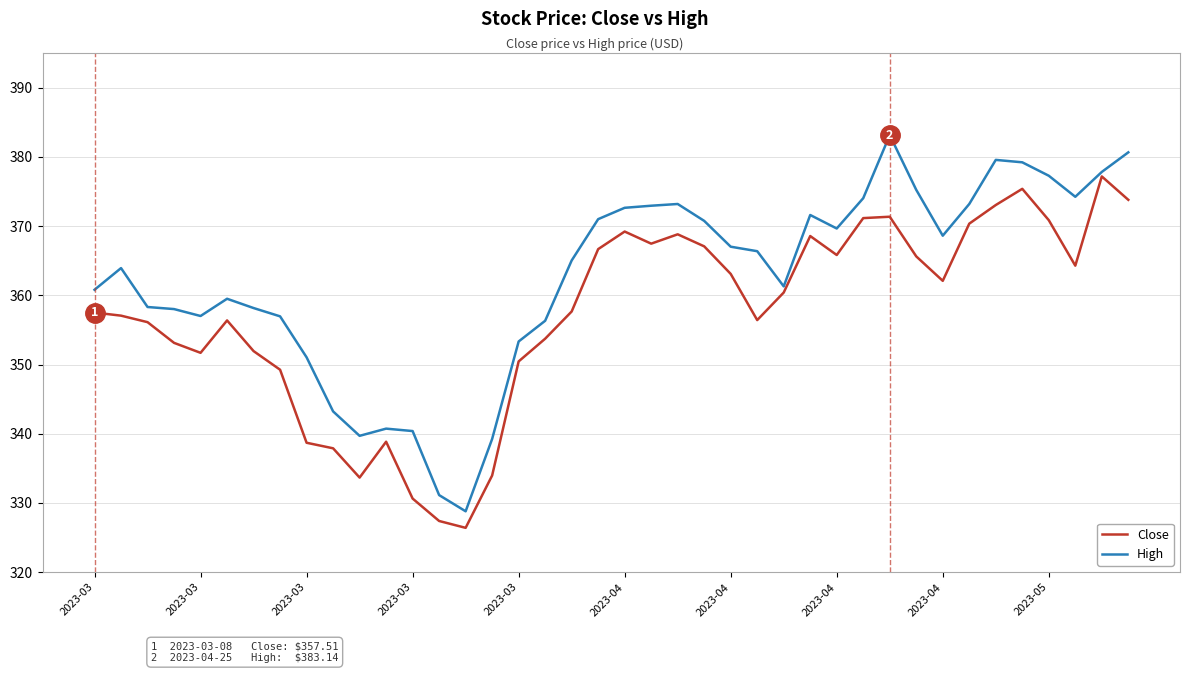

What is the sum of all High values?

14501.0